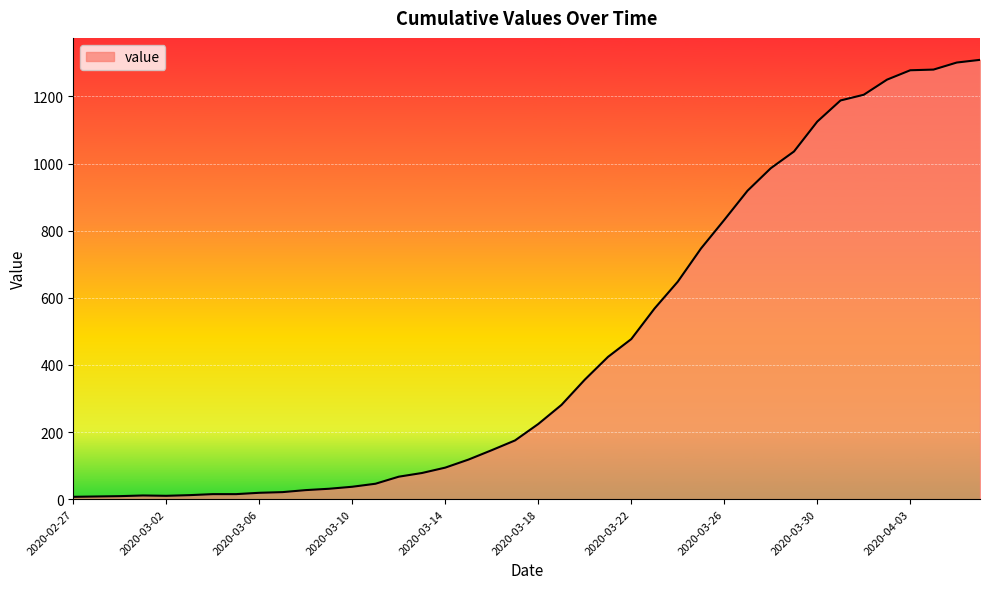

What is the greatest value displayed?

1309